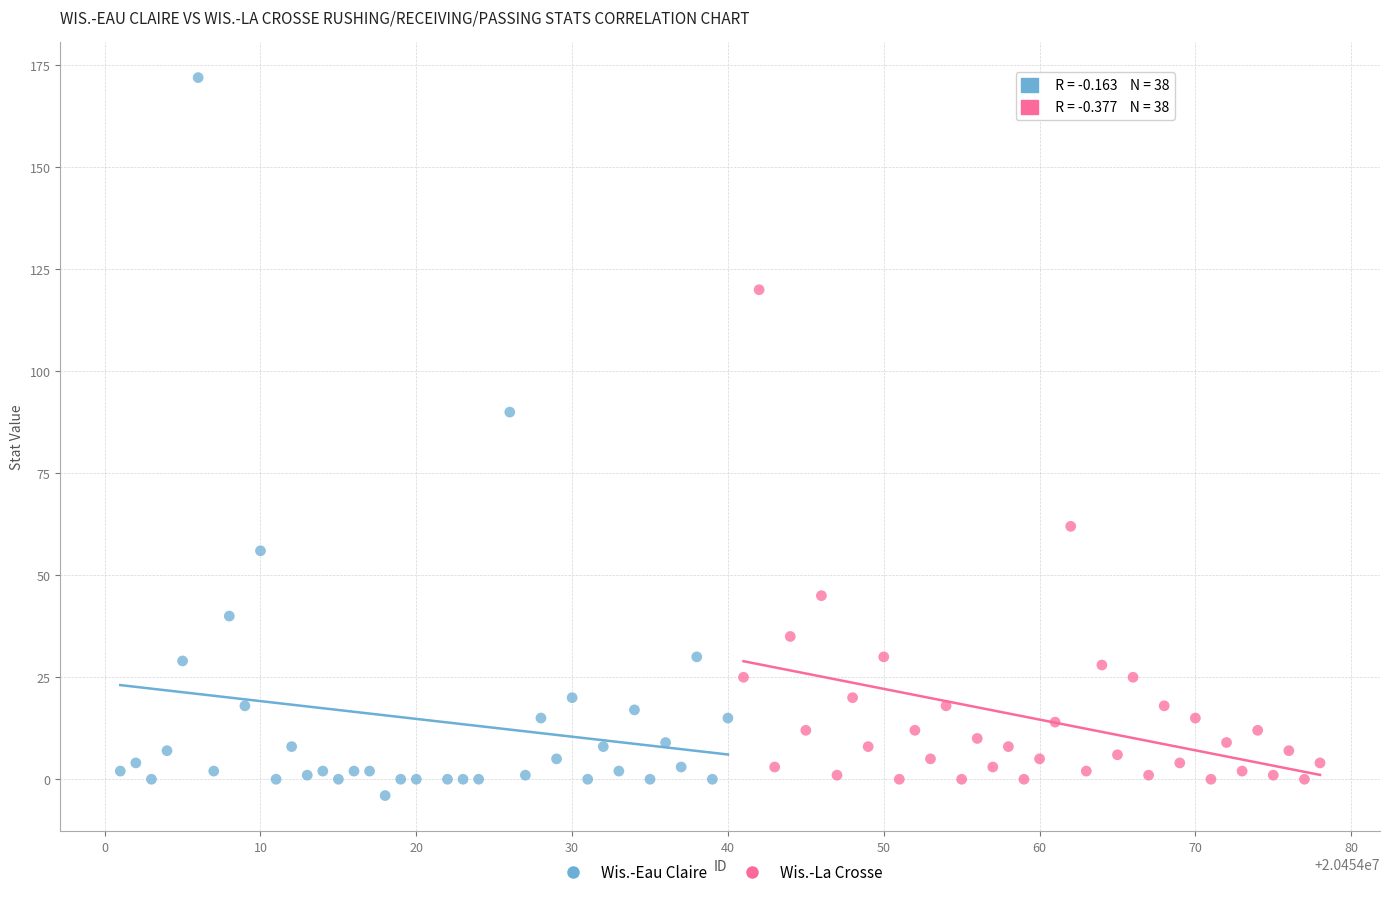

Which series has the widest spread of Y values?

Wis.-Eau Claire